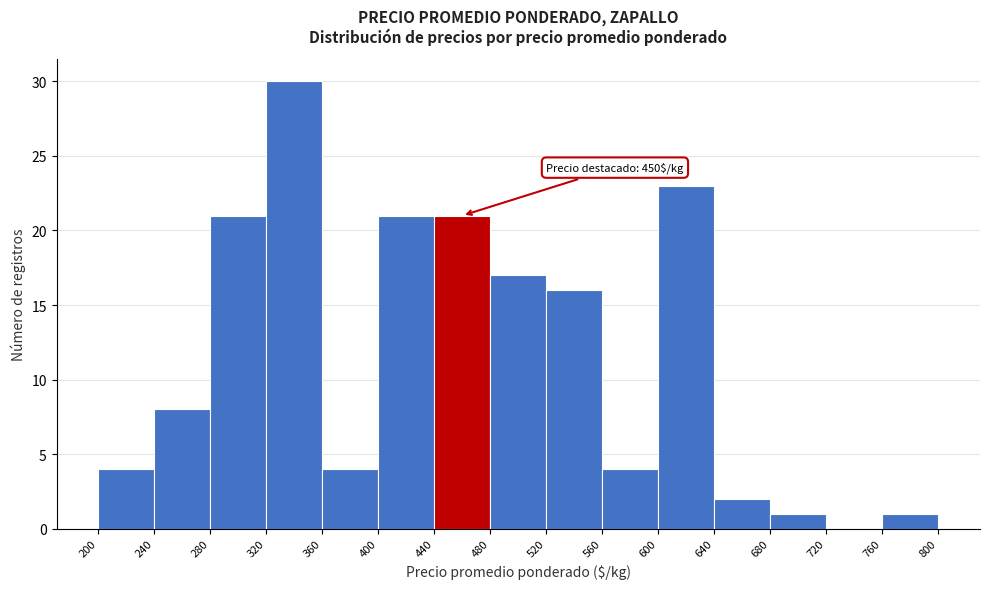

Which range on the x-axis has the tallest bar?

320 to 360